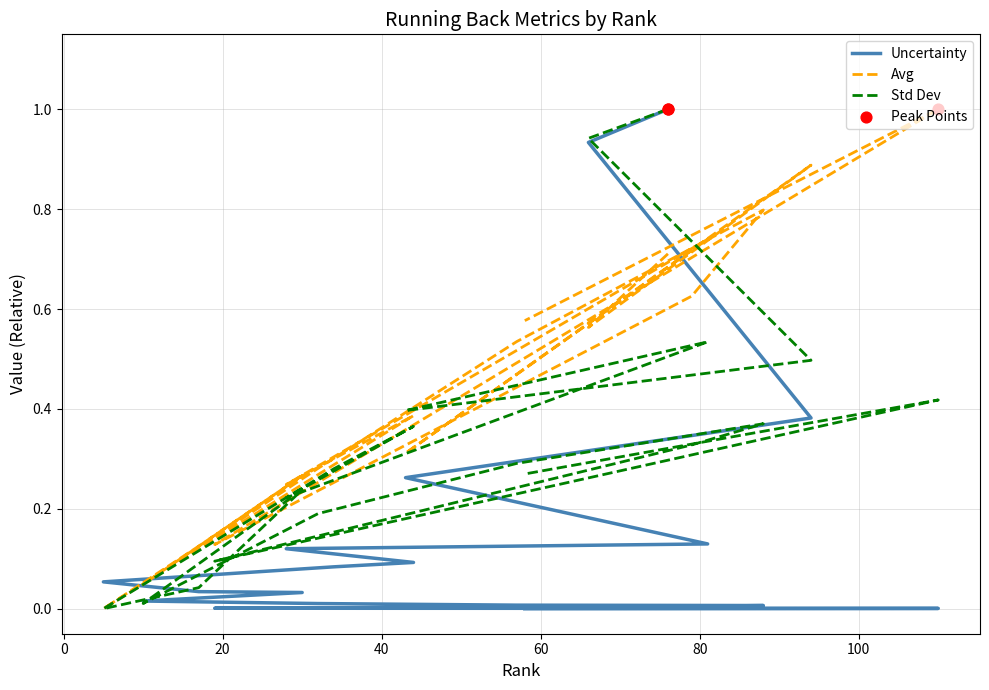

Is the value of Uncertainty at 100 greater than the value of Std Dev at 0?

No